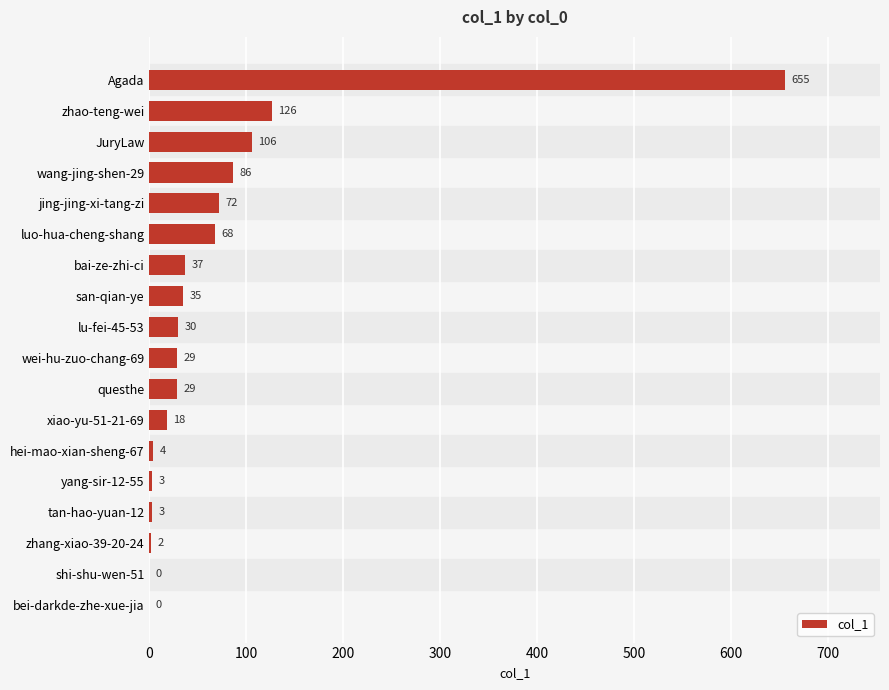

Are the bars grouped side by side (vs. stacked)?

No